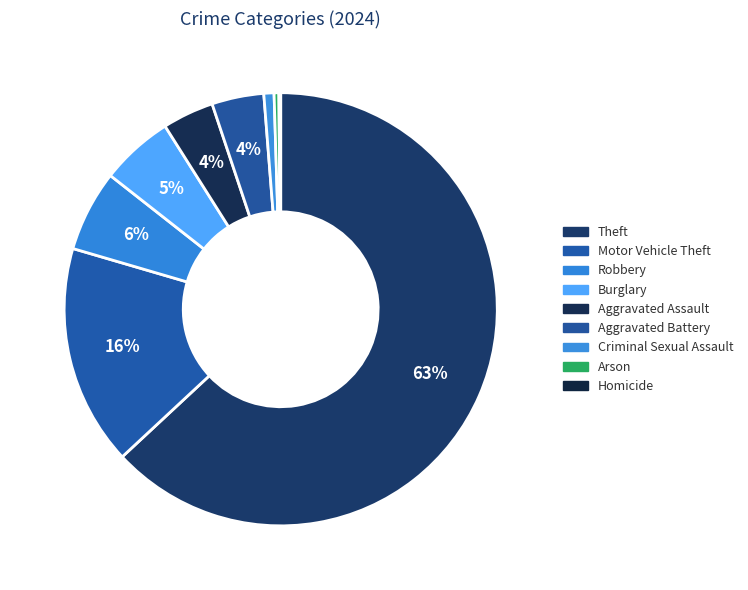

Which category accounts for the majority?

Theft